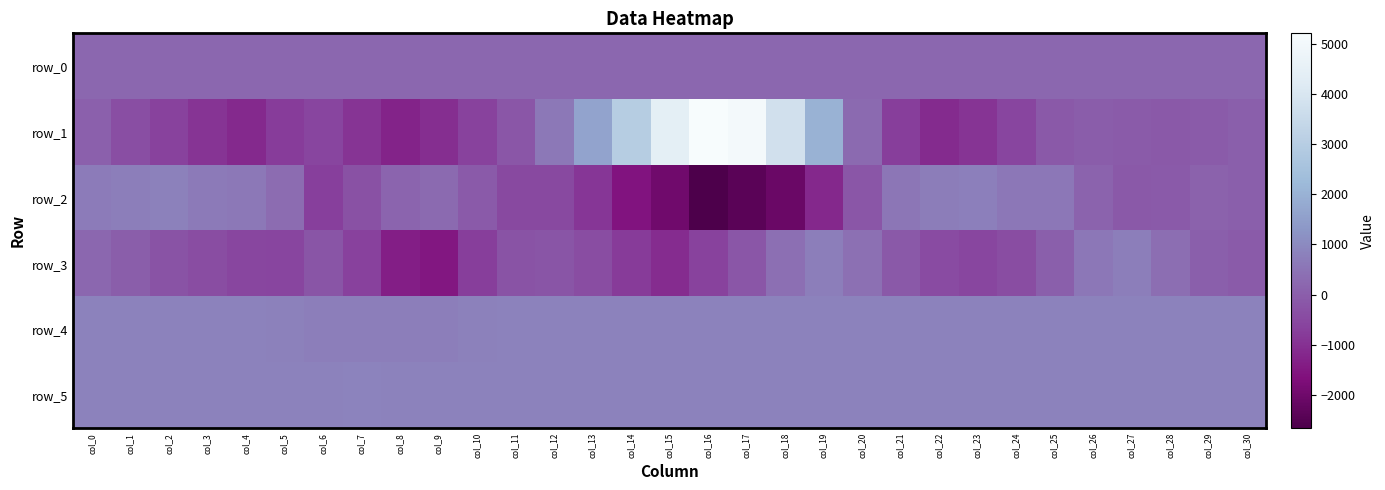

What is the total value across all series at col_29?

1924.2